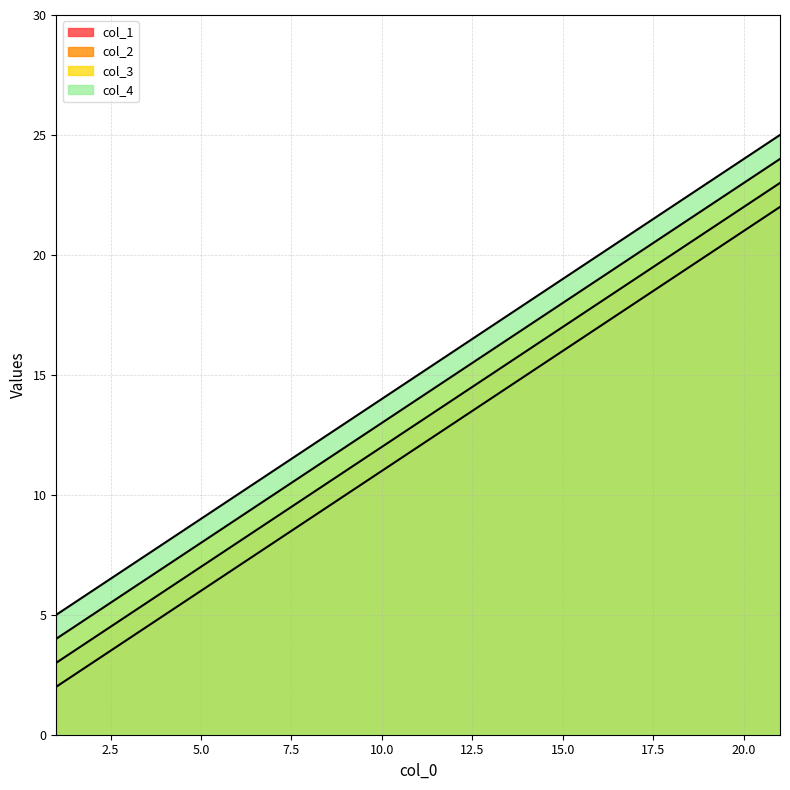

What is the average value of the col_3 series?

14